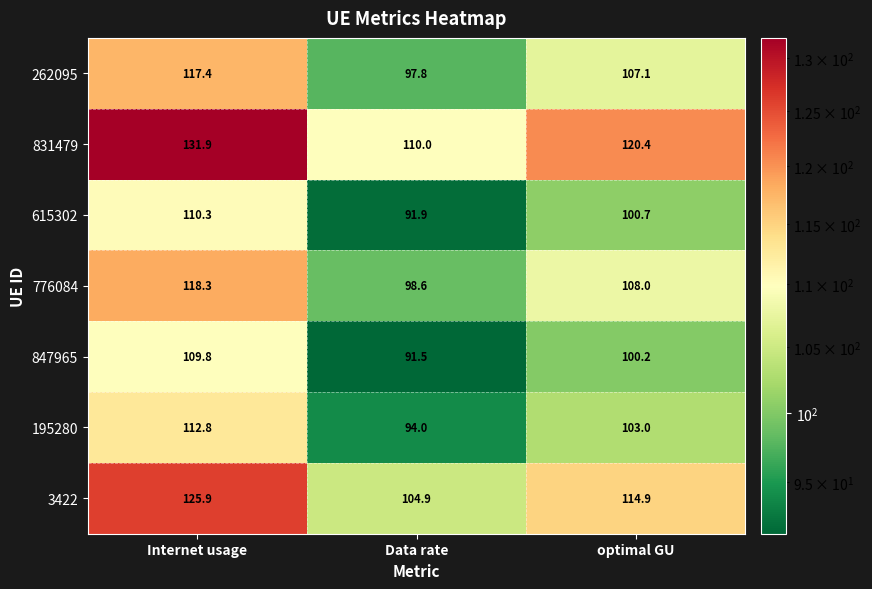

What is the spread (max minus min) of values at Internet usage?

22.1